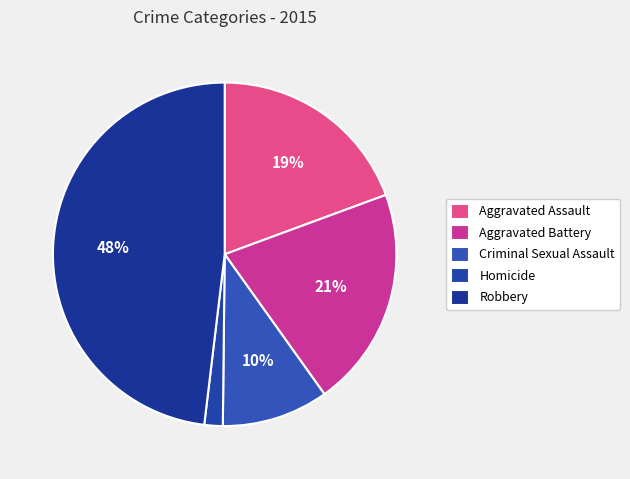

Is there any slice that represents more than half of the pie?

No